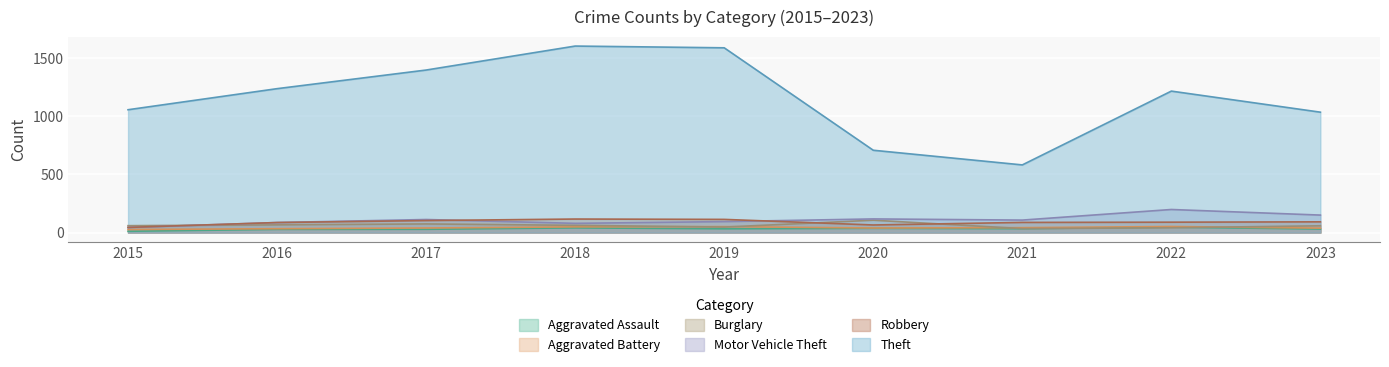

At which category does the chart reach its minimum across all series?

2015